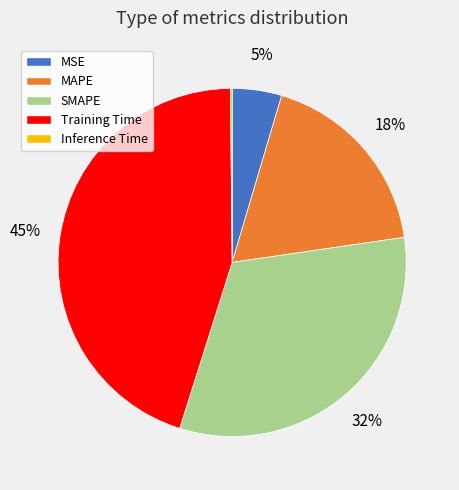

To the nearest percent, what is the average slice percentage?

20%